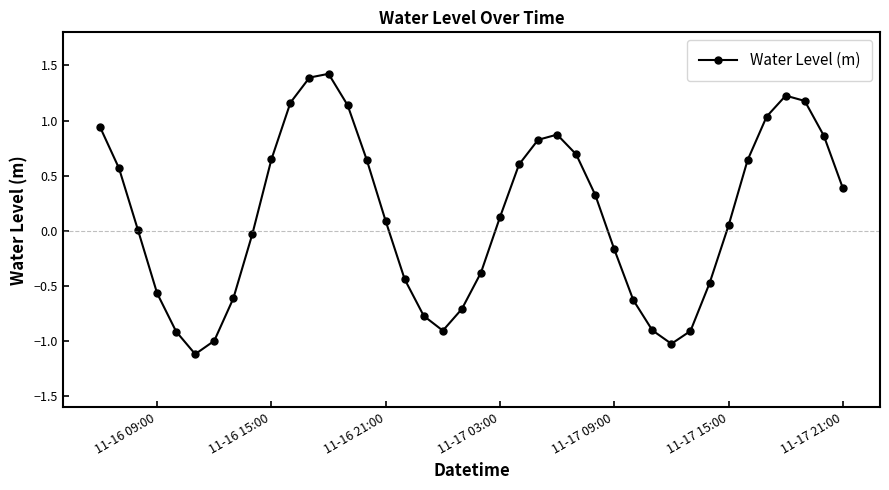

What is the difference between the second highest and second lowest values?

2.4